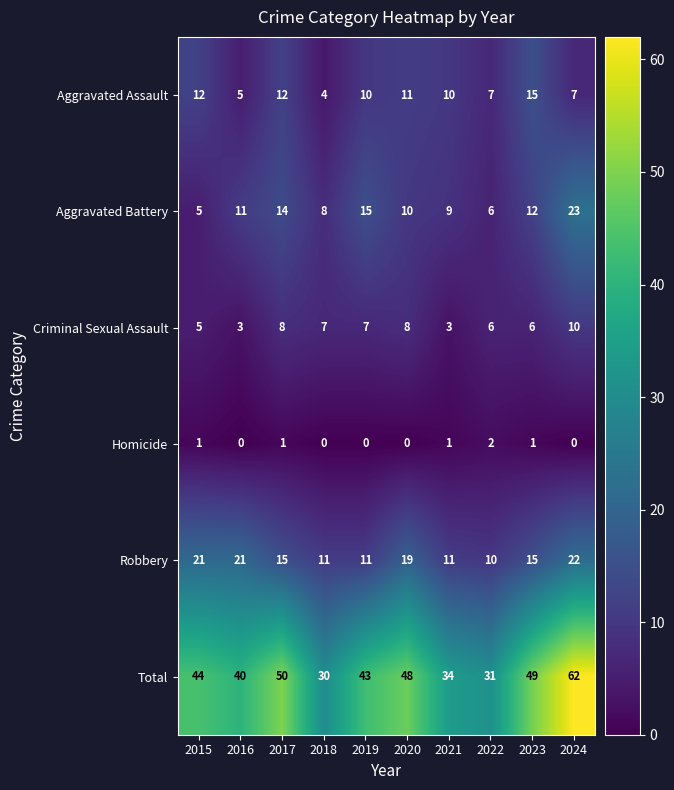

Read the Criminal Sexual Assault value at 2019.

7